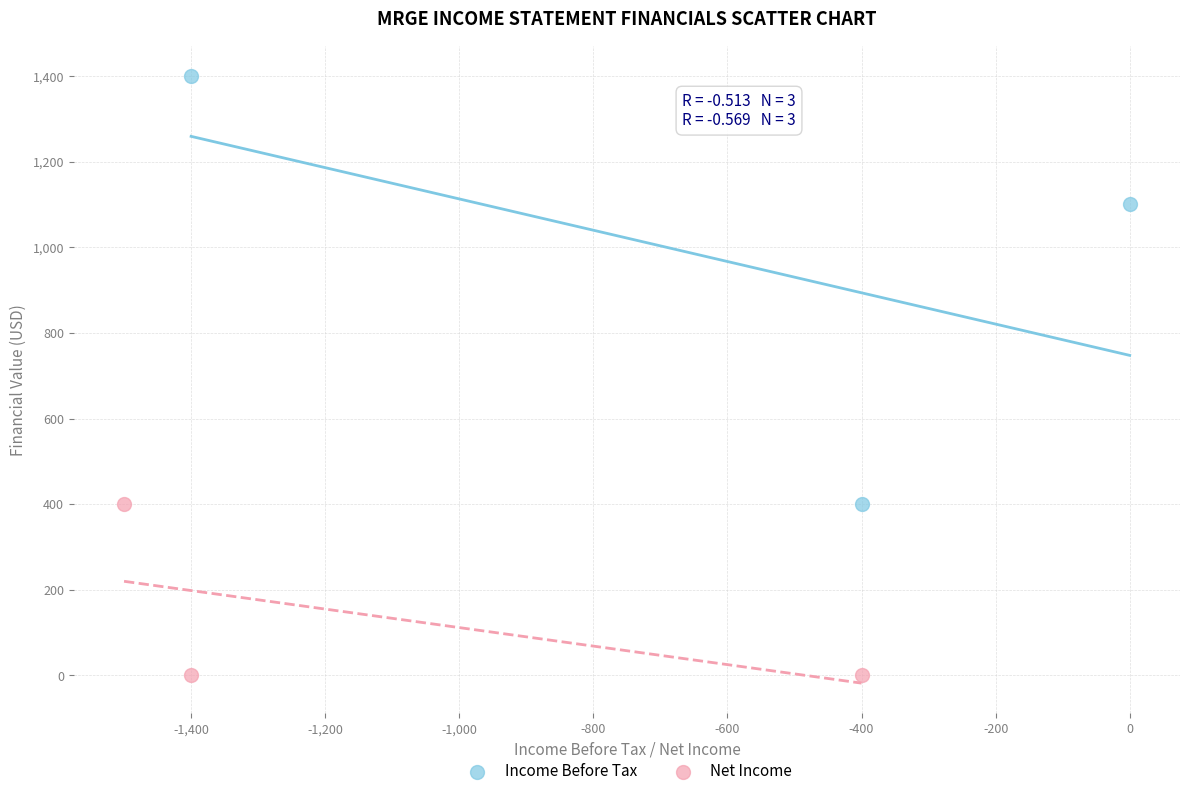

Which series has the widest spread of Y values?

Income Before Tax